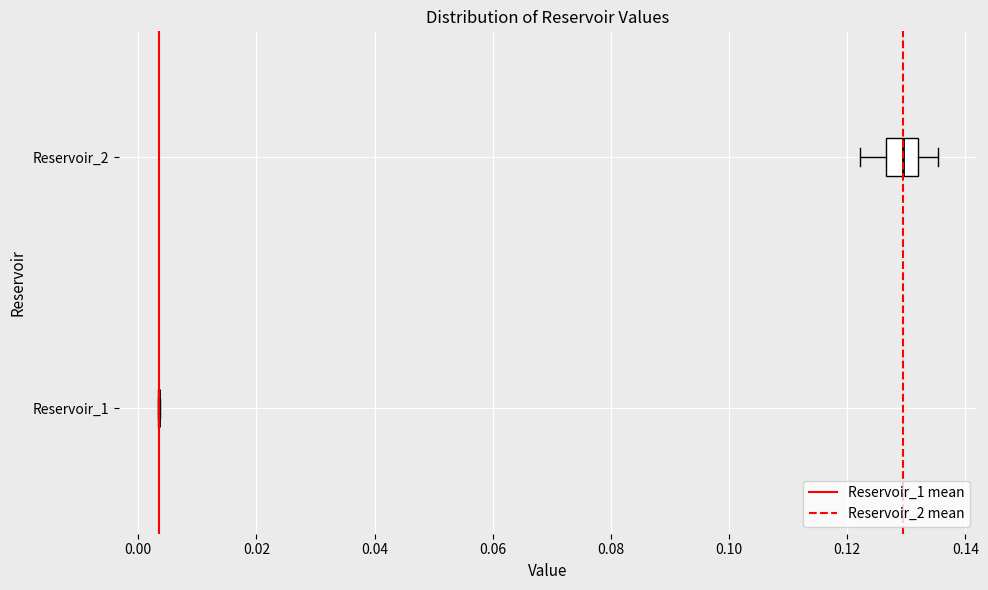

Reading bottom to top, transcribe this box plot: for each box, give where its median line is, the range the box spans, and where its two whiskers end, as read against the x-axis. The values are not printed on the chart, so give them approximately, as read against the axis.

Reservoir_1: box collapsed to a line at 0.004, whiskers 0.004 to 0.004
Reservoir_2: median 0.130, box 0.126 to 0.132, whiskers 0.122 to 0.136